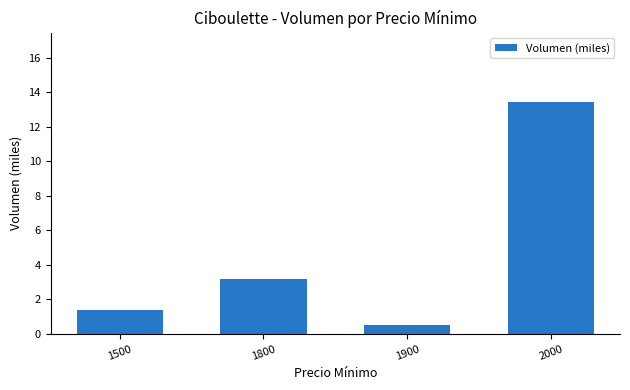

The value at 1800 is 3.2. True or false?

True